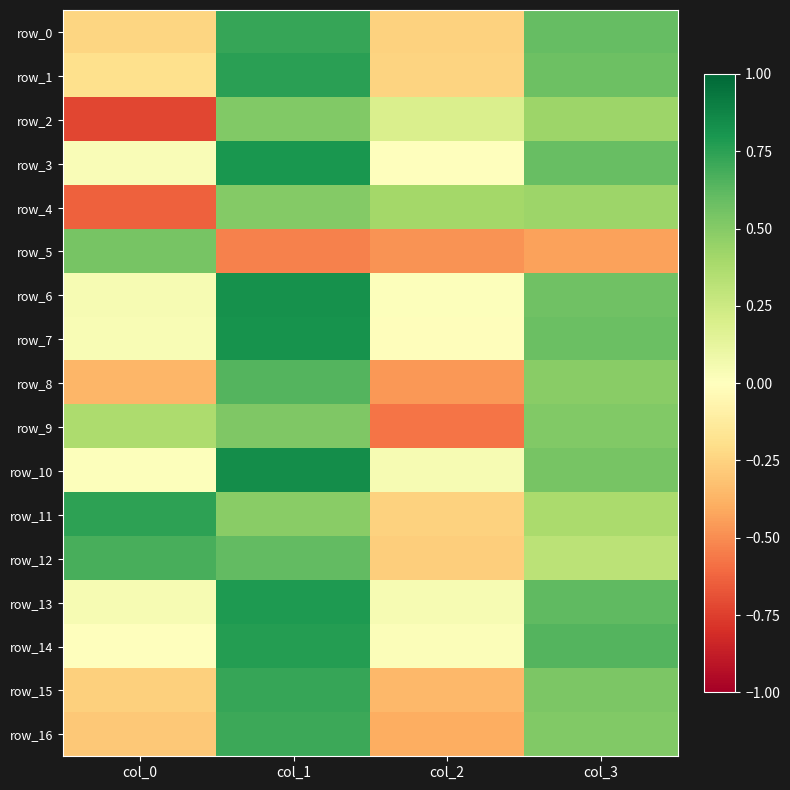

At how many categories does at least one series exceed 0?

4